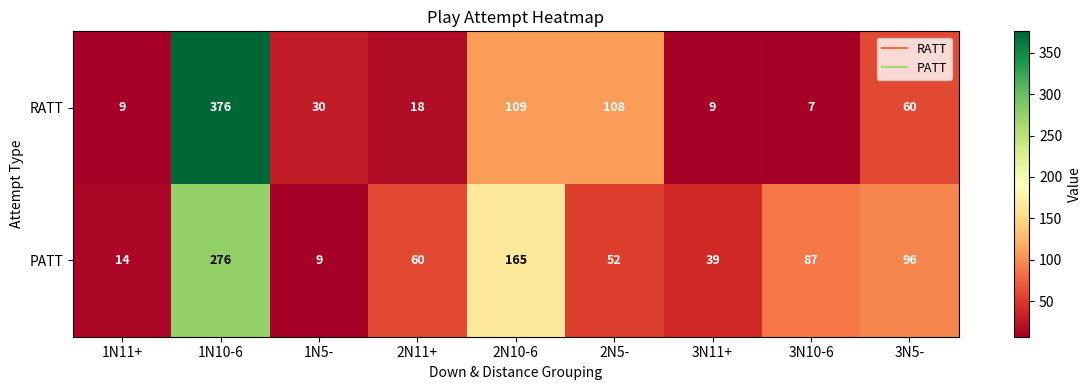

How many data points does each series have?

9